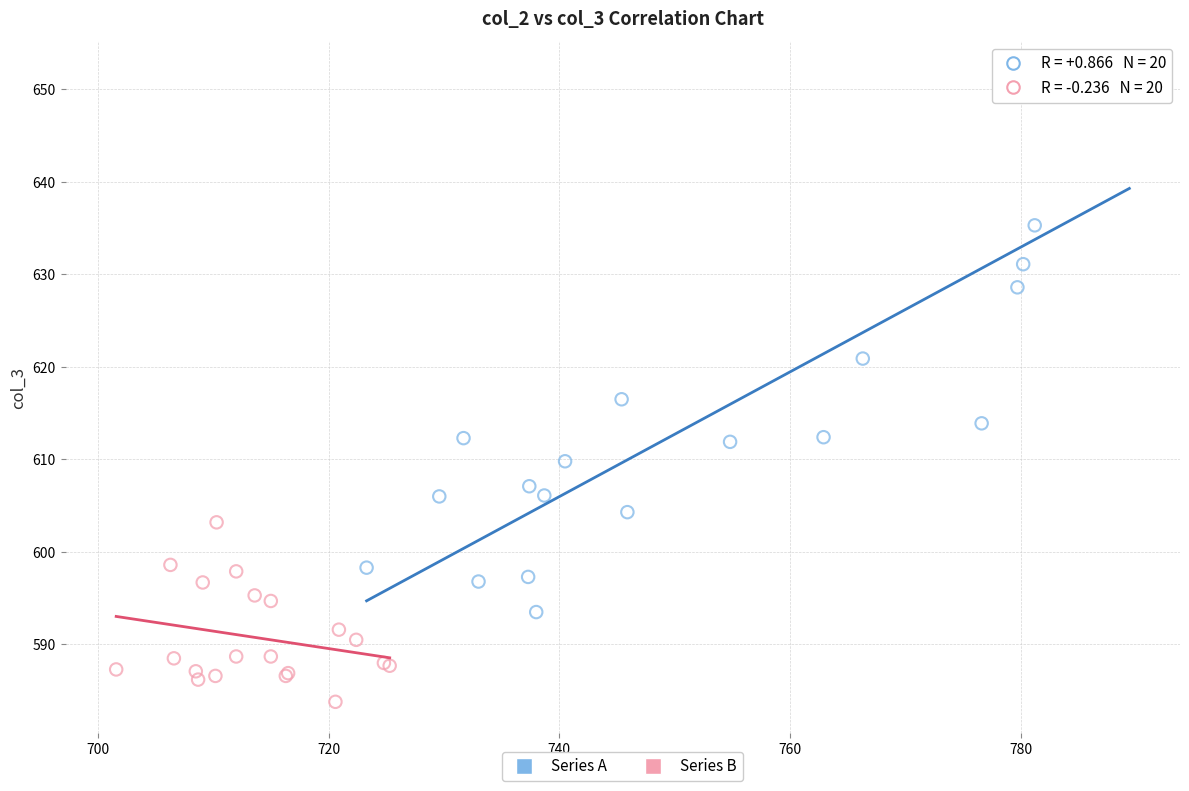

Which series has the widest spread of Y values?

Series A